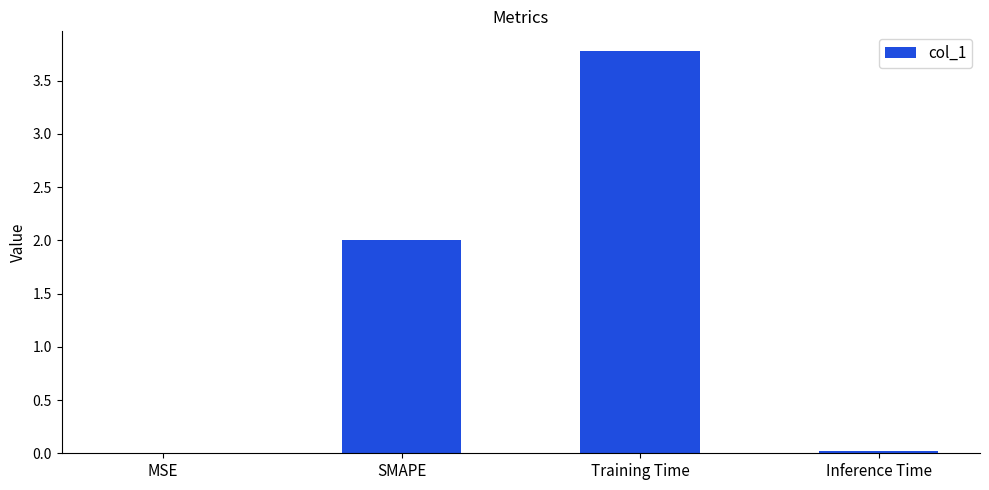

What is the ratio of the value at Training Time to the value at SMAPE?

1.9